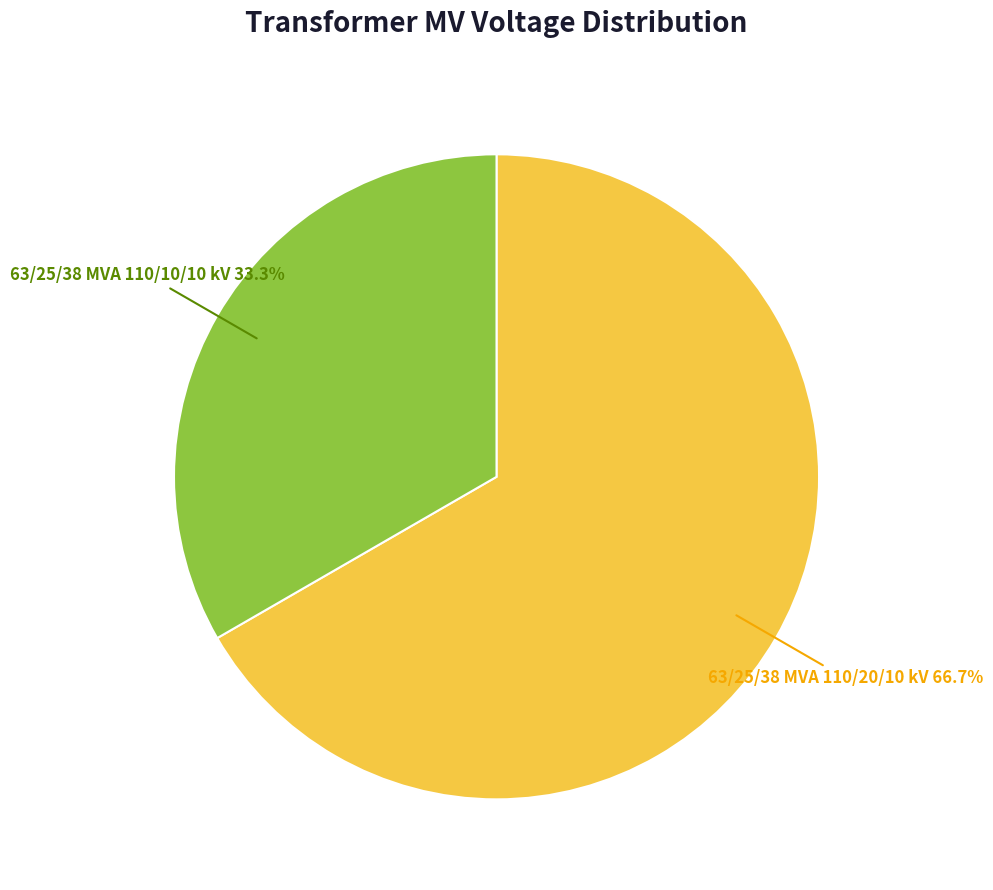

Is it true that 63/25/38 MVA 110/20/10 kV is 67% of the pie?

True